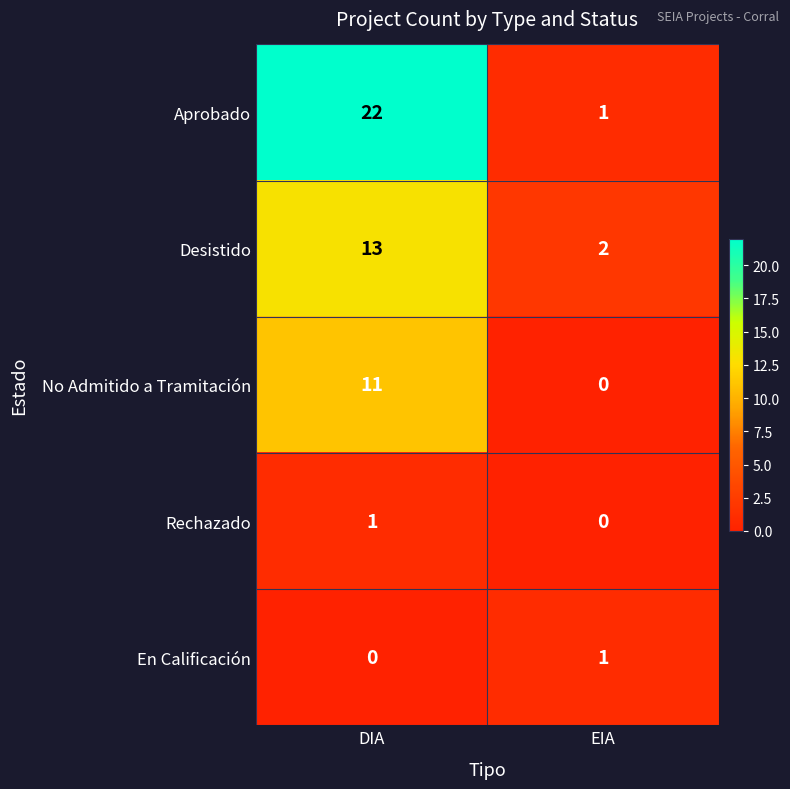

What is the total value across all series at EIA?

4